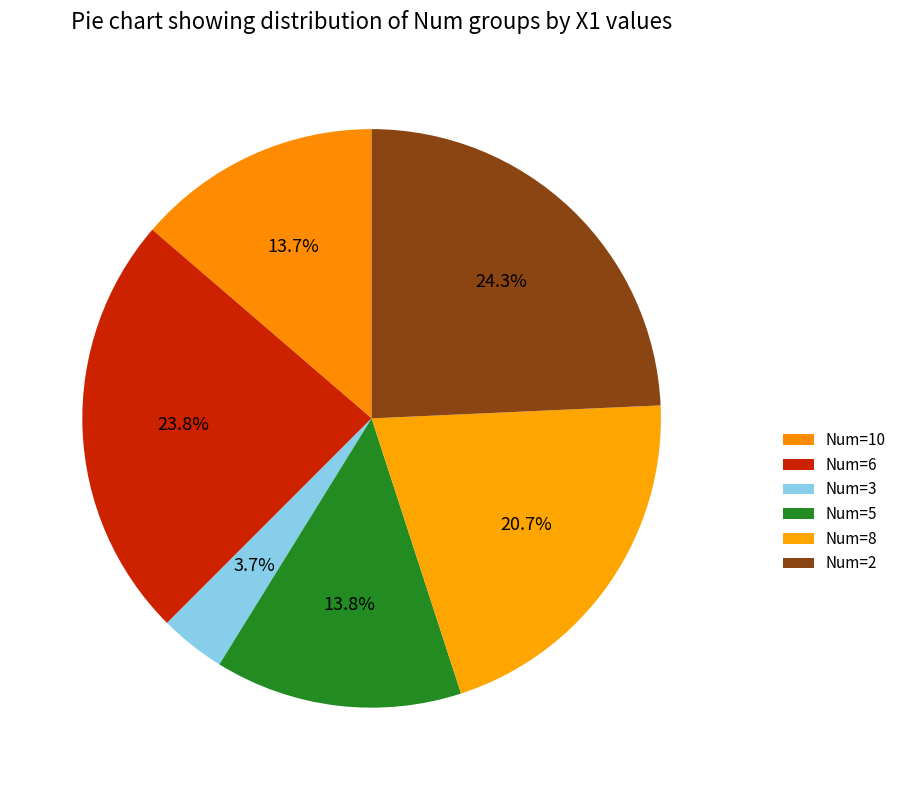

Which slice is the smallest?

Num=3